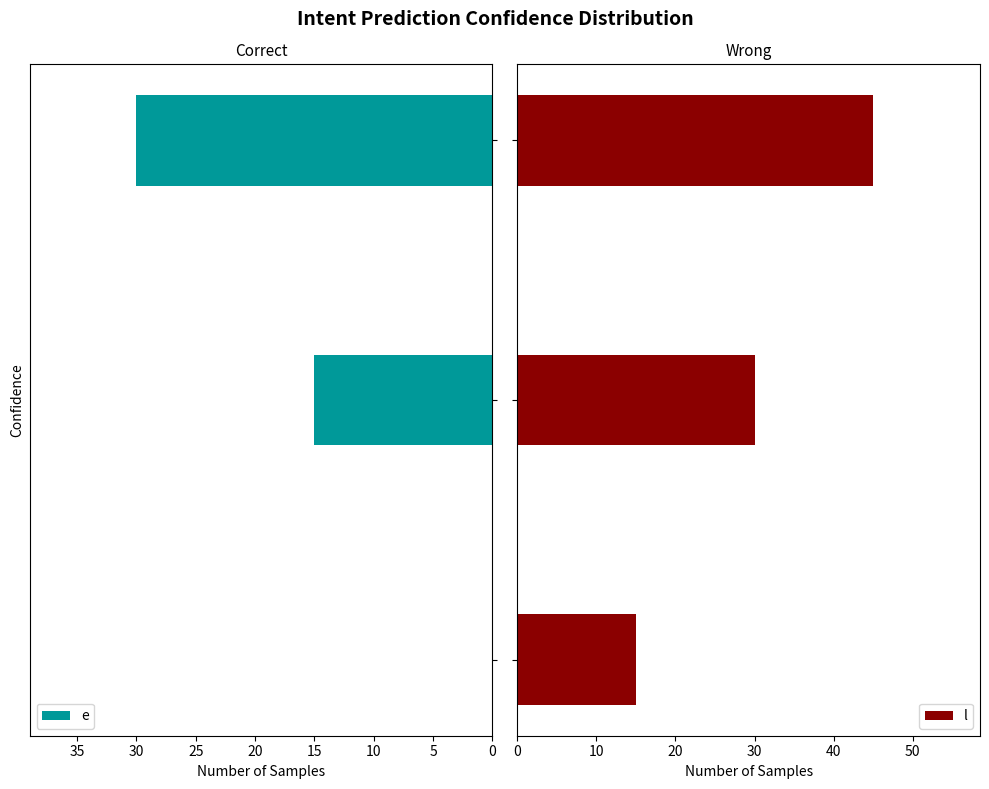

What is the difference between the e values at 10 and 5?

15